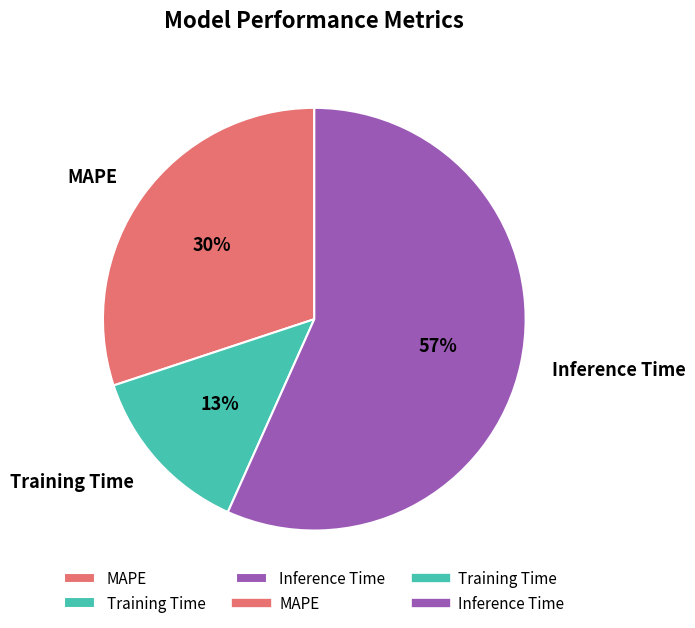

Count the number of slices in the pie.

3